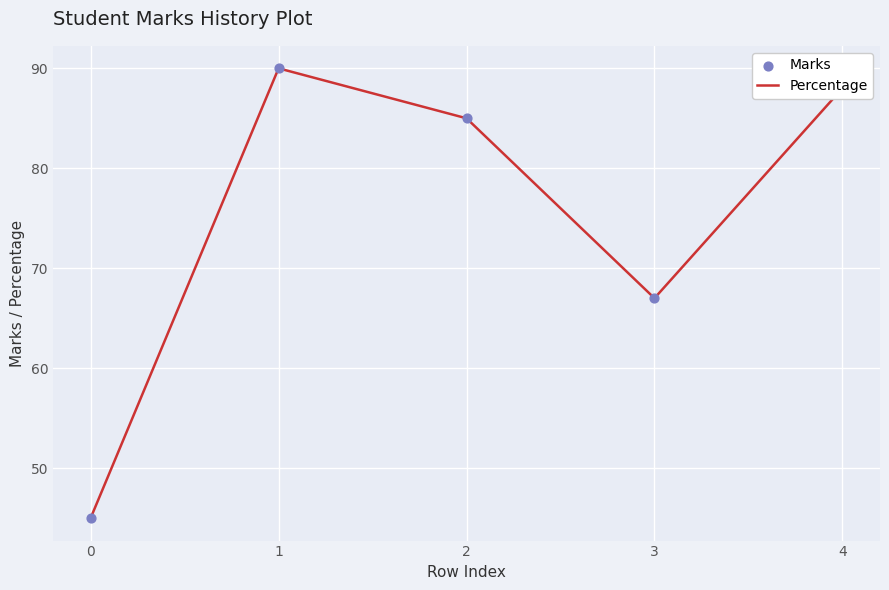

At which category does the data reach its first local peak?

1